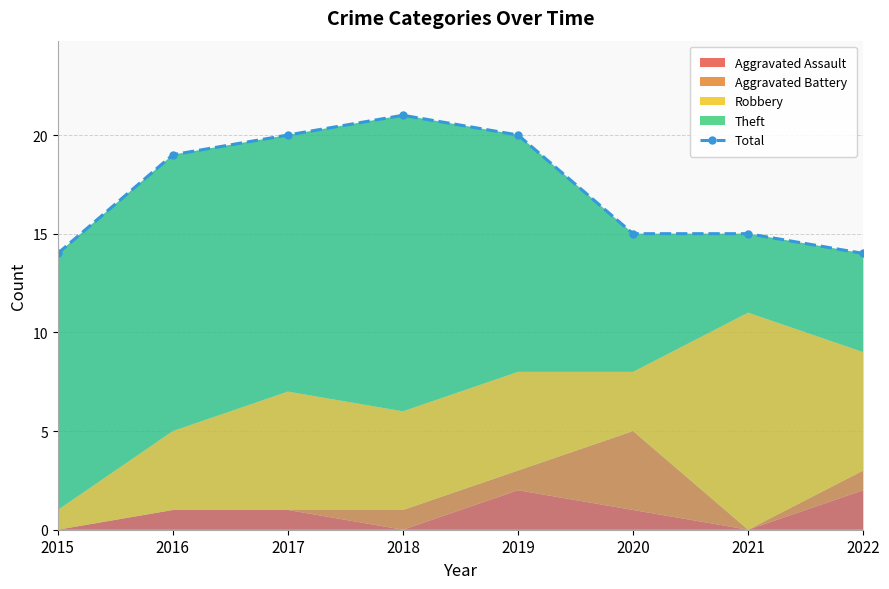

Which category has the highest value across all series?

2018